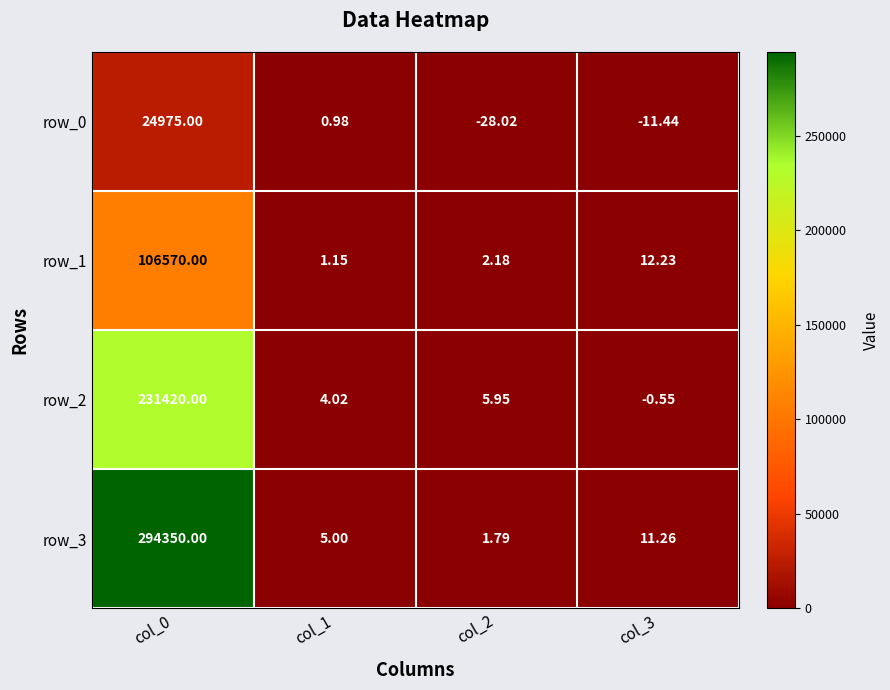

What is the sum of the row_3 values at col_2 and col_3?

13.1